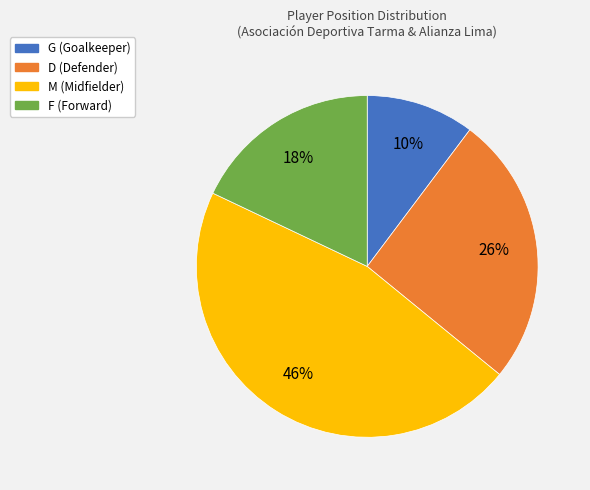

Between M and G, which is larger?

M